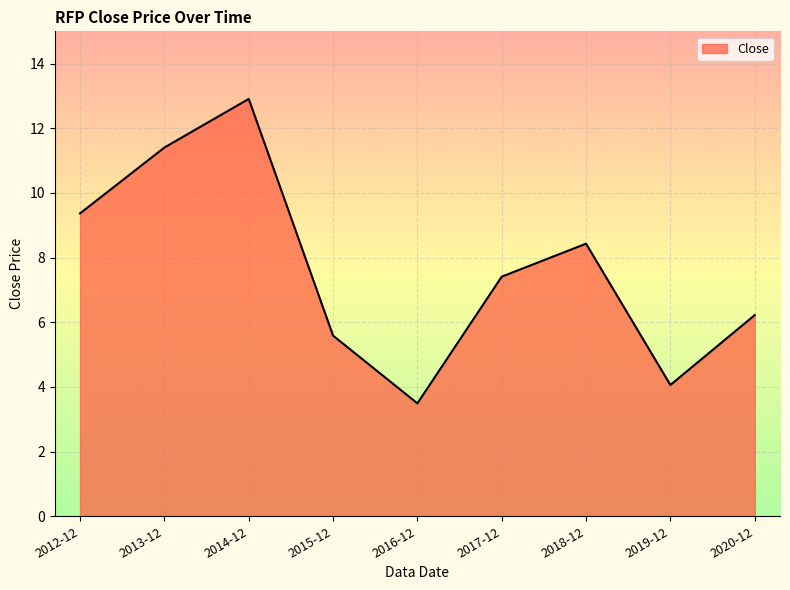

What is the approximate value at 2018-12?

8.4